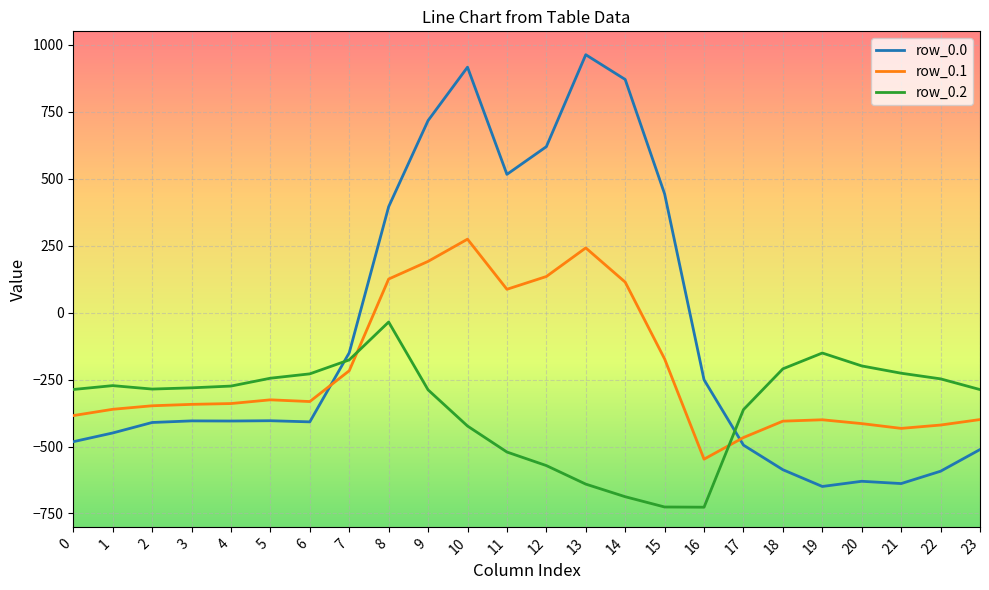

Between 2 and 16, which series saw the biggest shift?

row_0.2